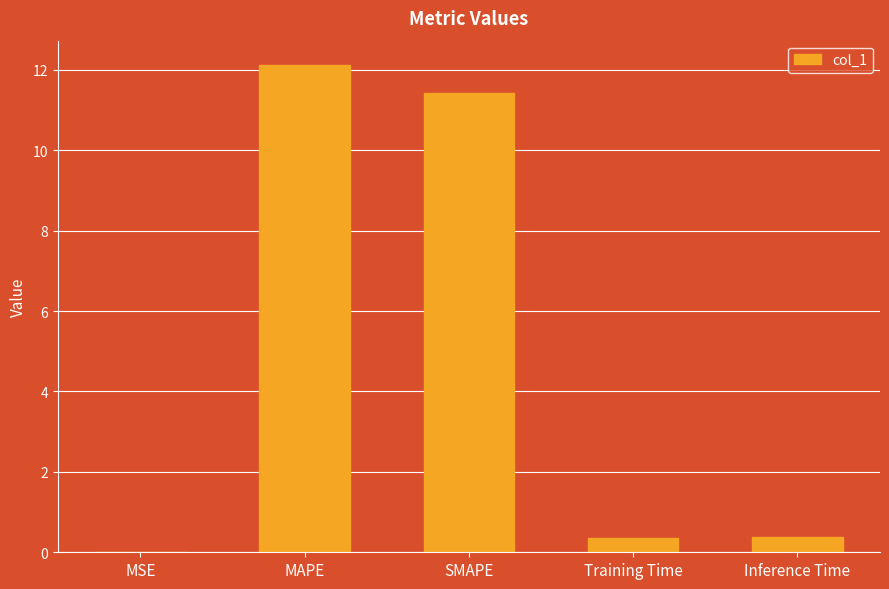

Which has a higher value, MAPE or SMAPE?

MAPE